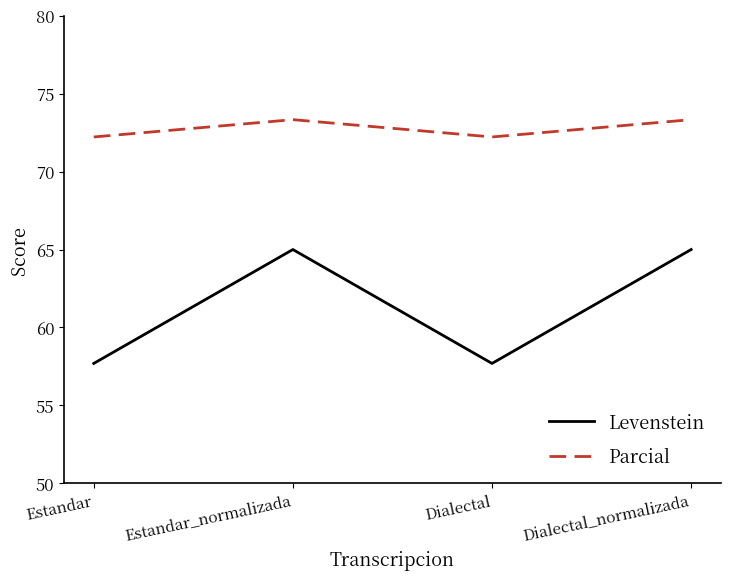

What is the difference between the maximum and minimum values in the Levenstein series?

7.3